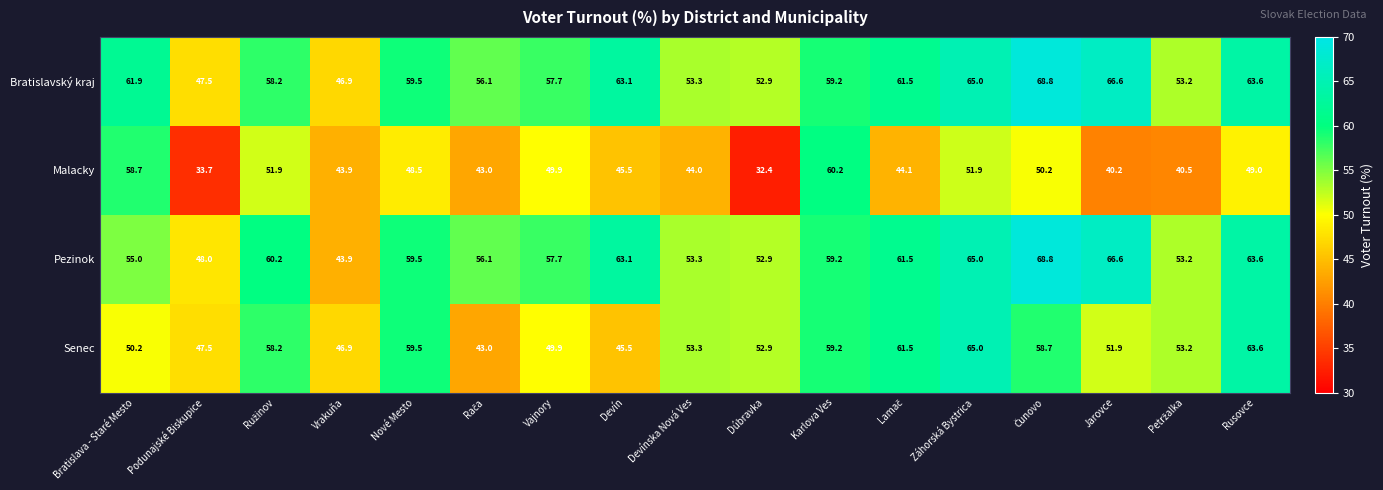

Is it true that Malacky equals 20.7 at Podunajské Biskupice?

False